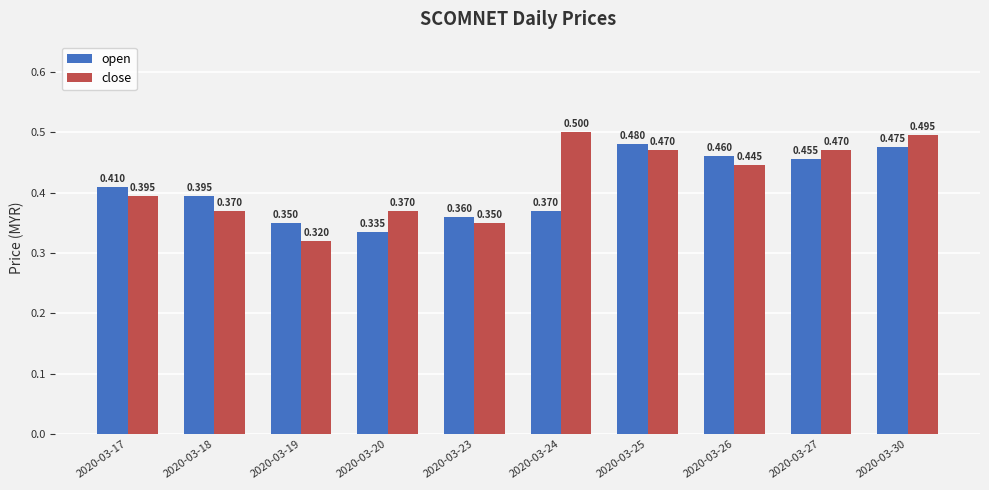

How many bars are there in each group?

2